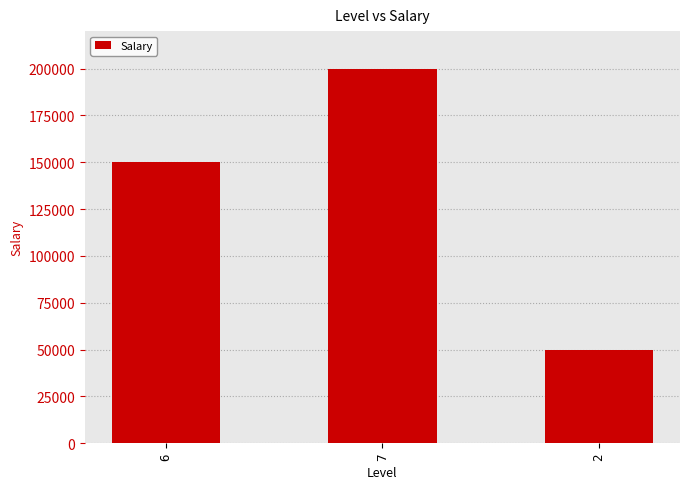

What is the value of the 2nd bar from the left?

200000